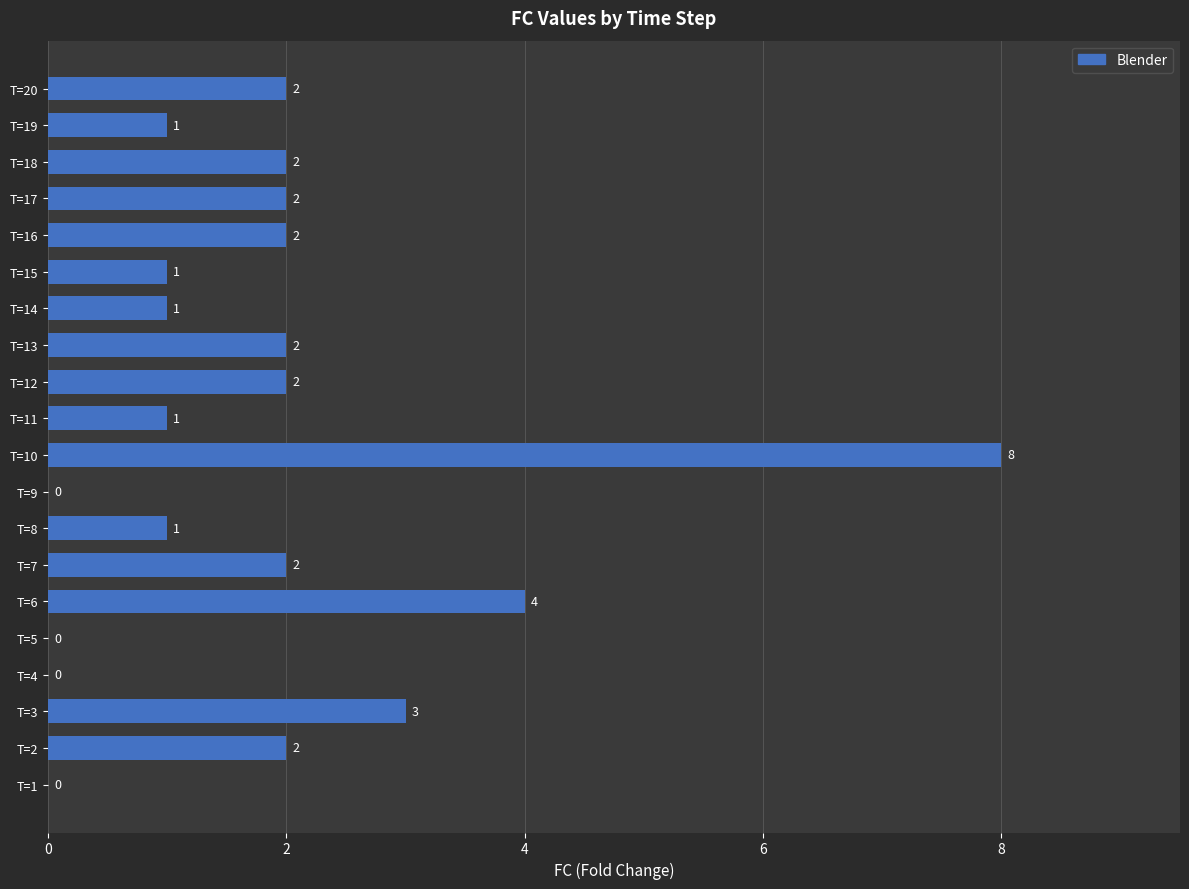

Count the number of data series in this chart.

1